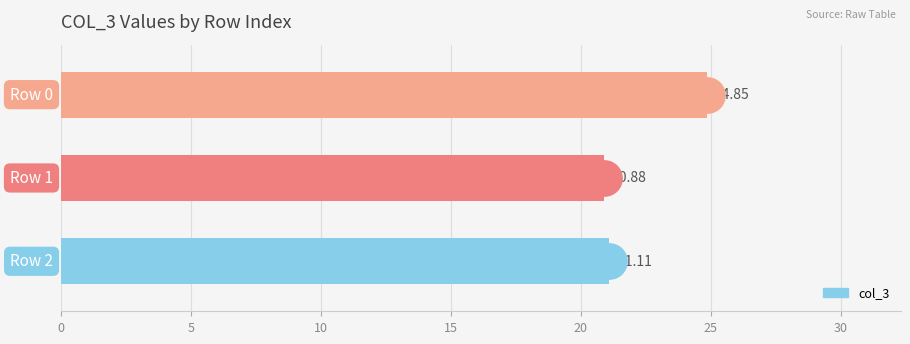

What is the difference between the maximum and minimum values?

4.0